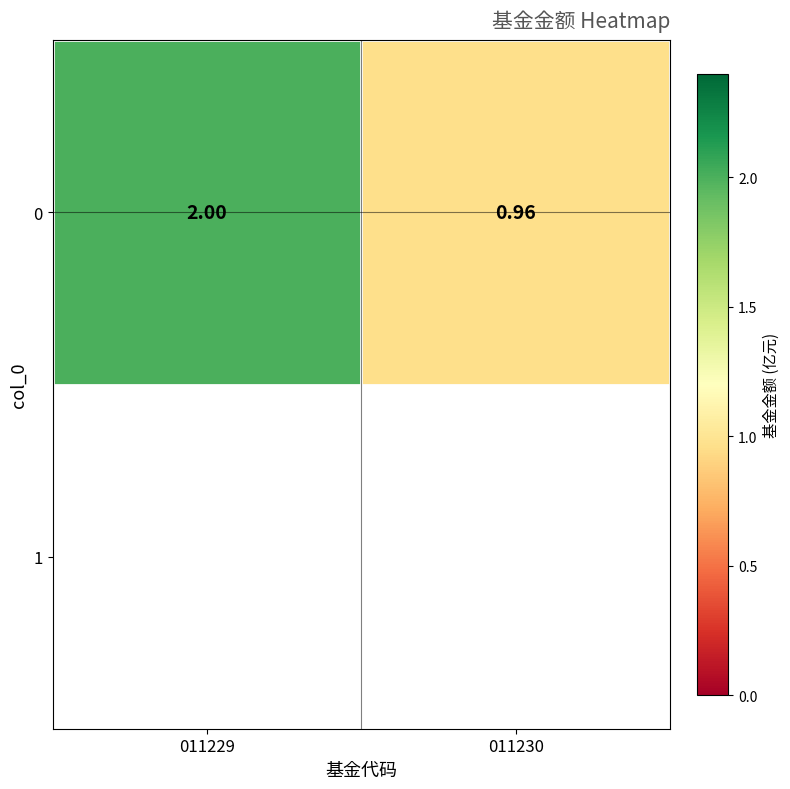

At which category does the chart reach its minimum across all series?

011230